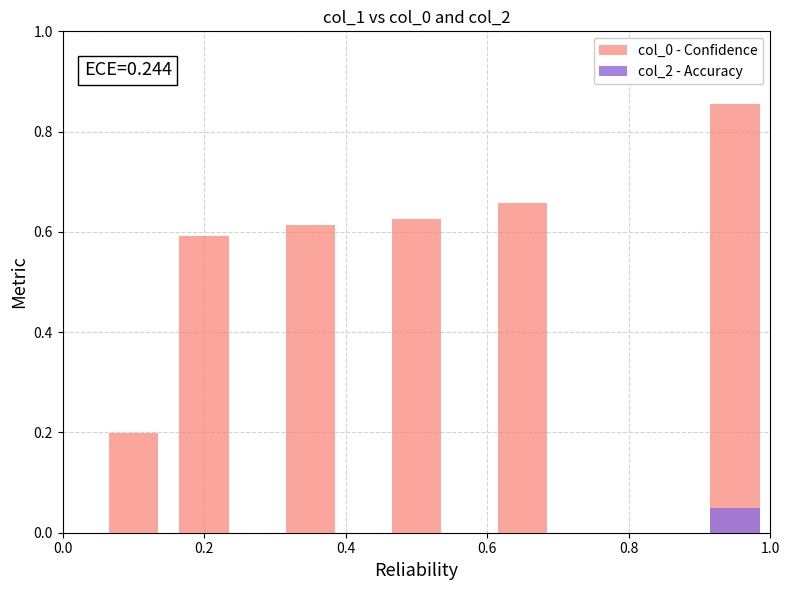

Which series has the largest range (max minus min)?

col_0 - Confidence